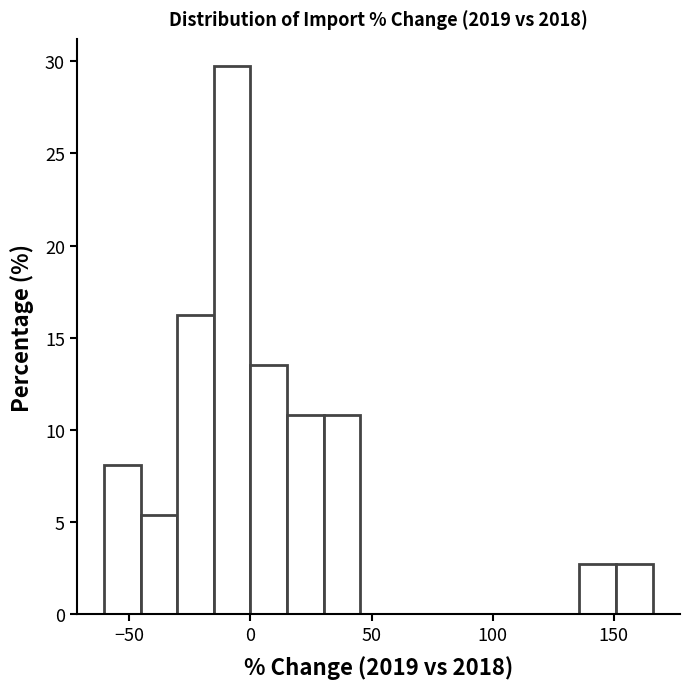

Read against the x-axis, roughly where is the centre of the tallest bar?

-10